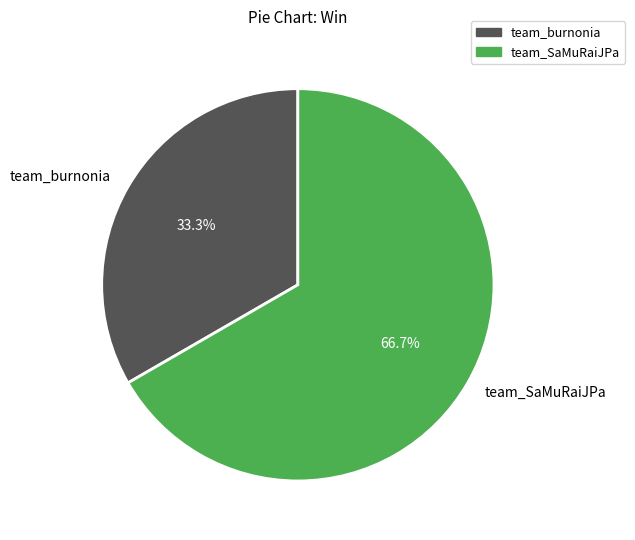

To the nearest percent, what is the difference between the largest and smallest slice percentages?

33%